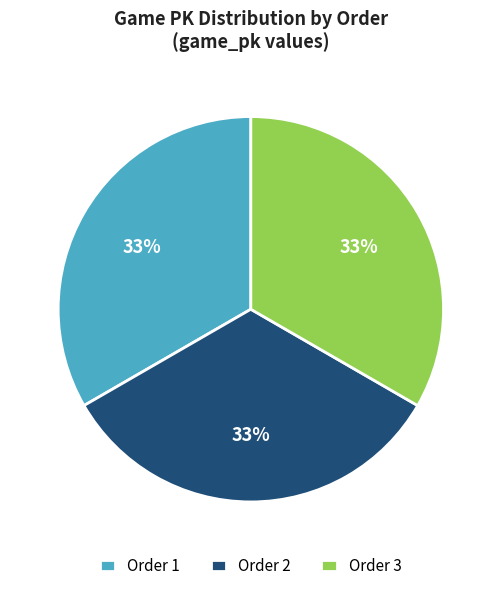

What percentage is the Order 3 slice, to the nearest percent?

33%